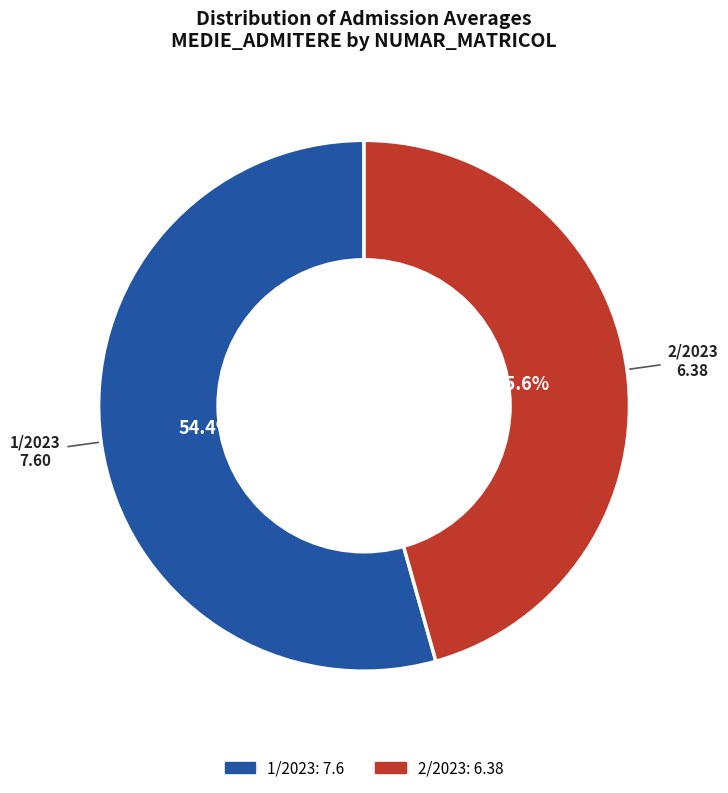

What is the ratio of the value at 2/2023 to the value at 1/2023?

0.8